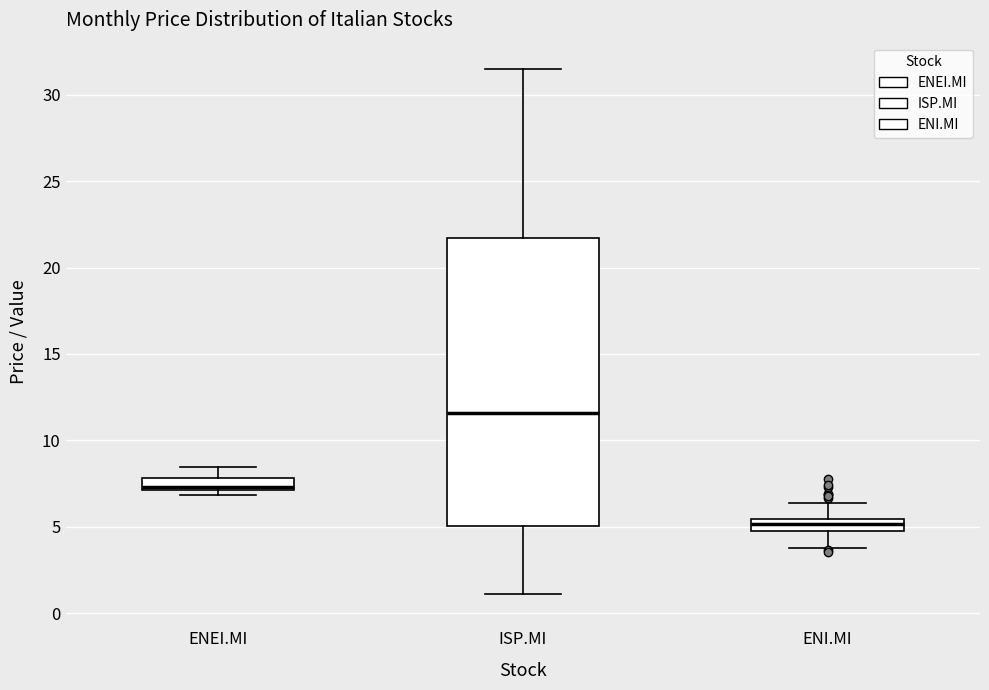

Comparing the boxes themselves (not the whiskers), which one is the tallest?

ISP.MI